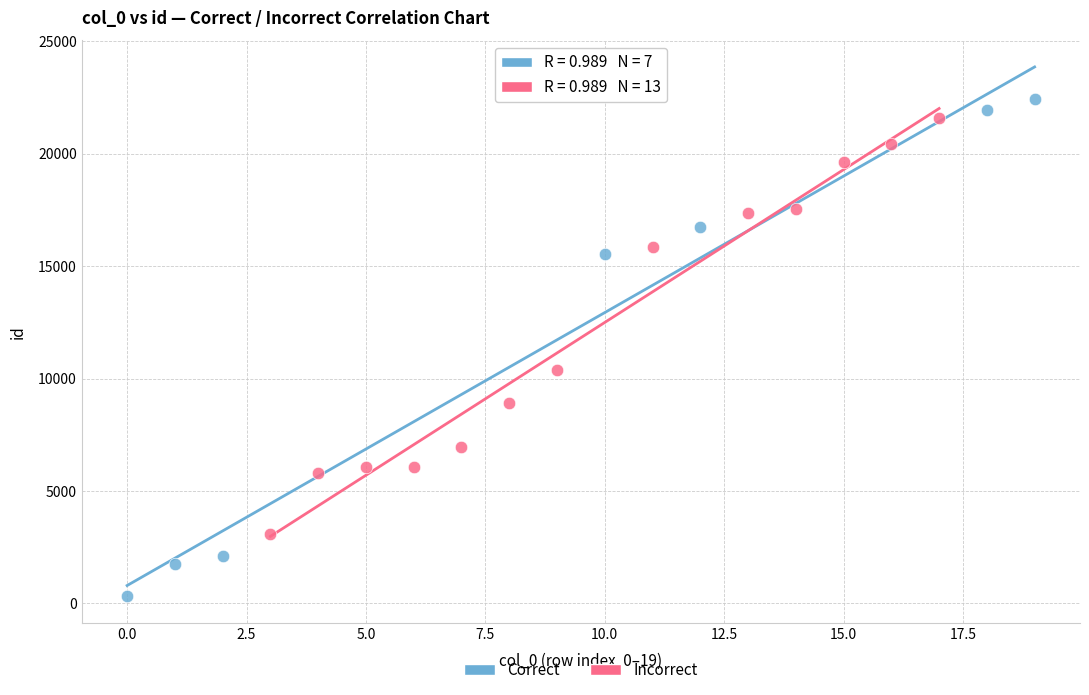

Which series contains the lowest Y value?

Correct